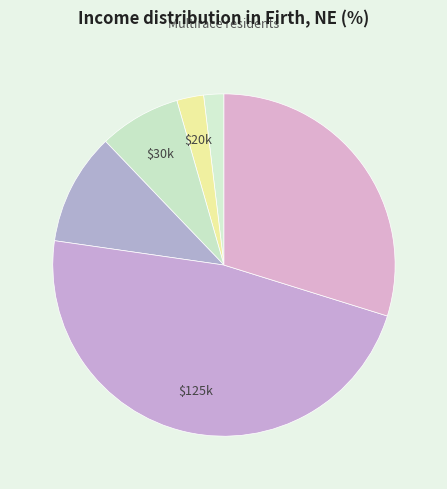

How many slices are in this pie chart?

6